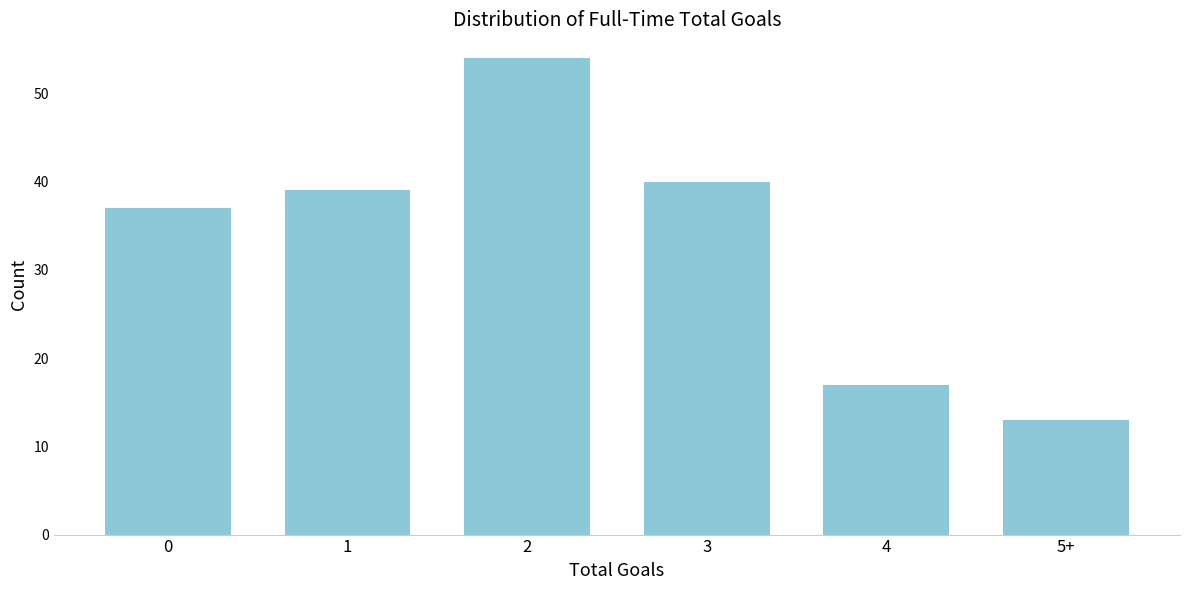

Reading left to right, extract all data points from this chart.

0=37	1=39	2=54	3=40	4=17	5+=13